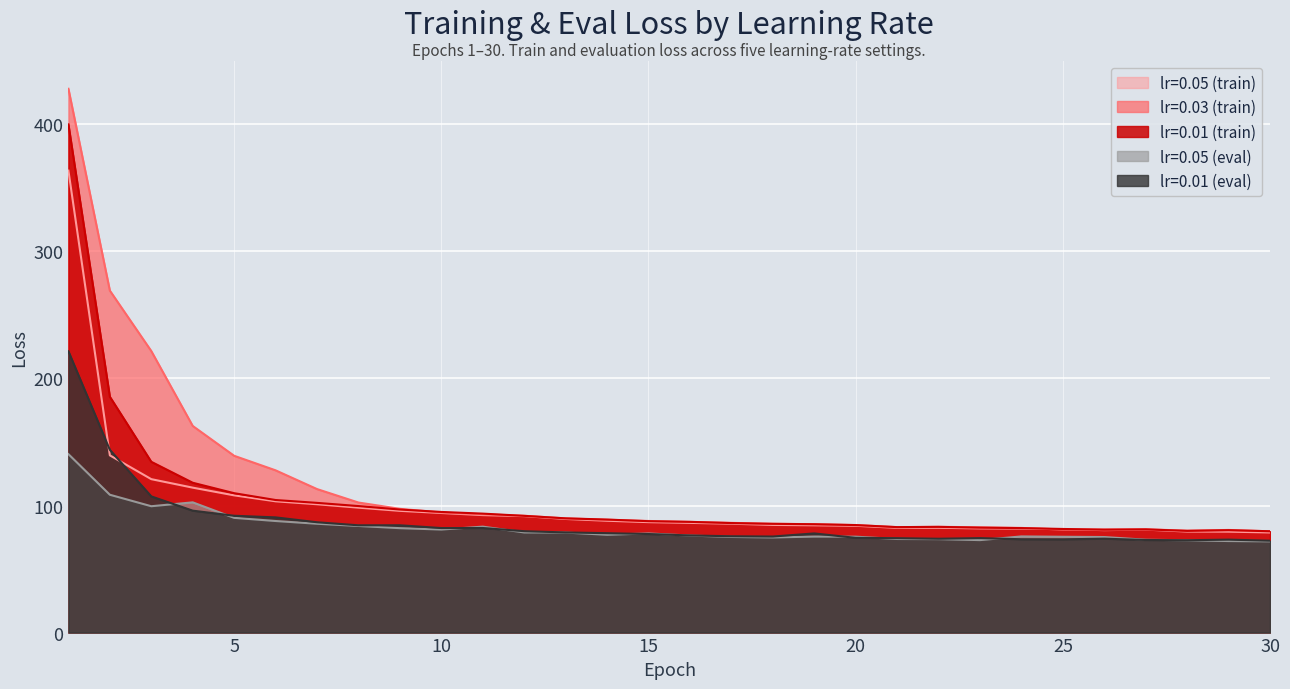

At which category is the sum across all series the highest?

1